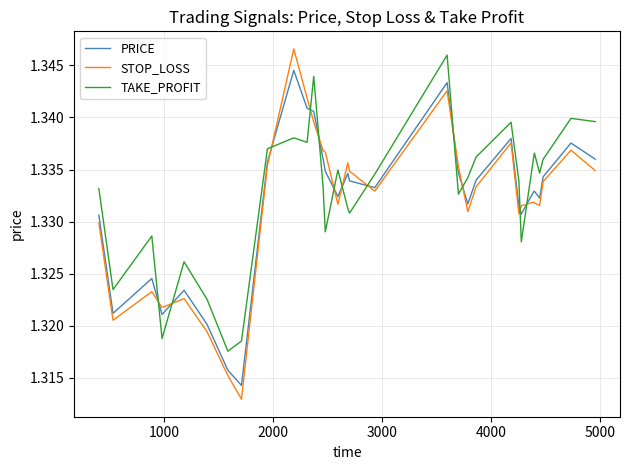

How many lines are shown in the chart?

3